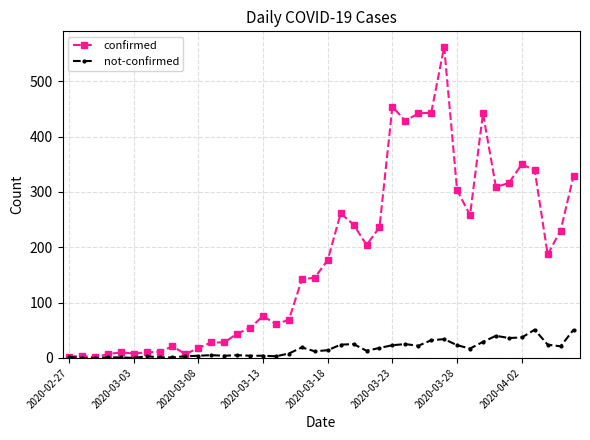

Rank the series by their average value, from lowest to highest.

not-confirmed, confirmed